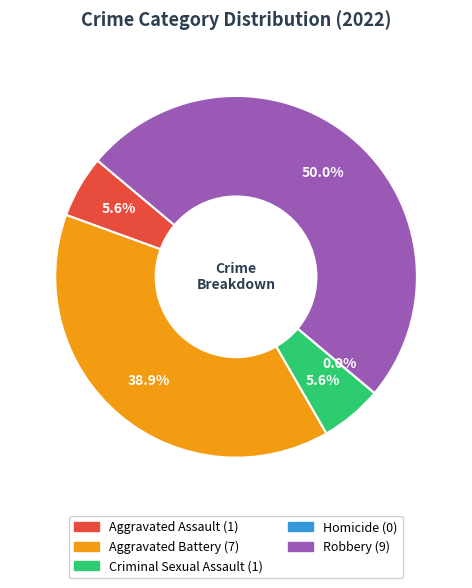

To the nearest percent, what percentage of the pie is Robbery?

50%